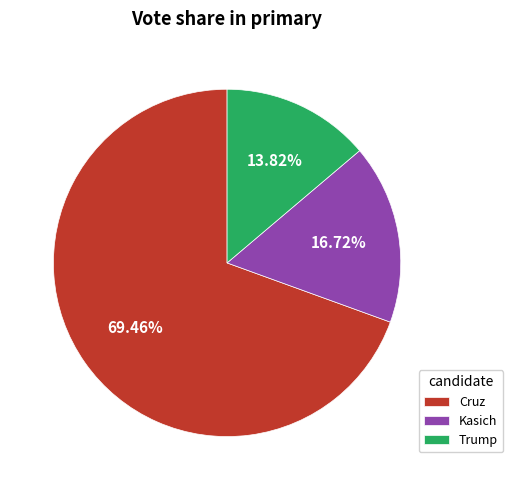

Rank the categories by value from highest to lowest.

Cruz, Kasich, Trump